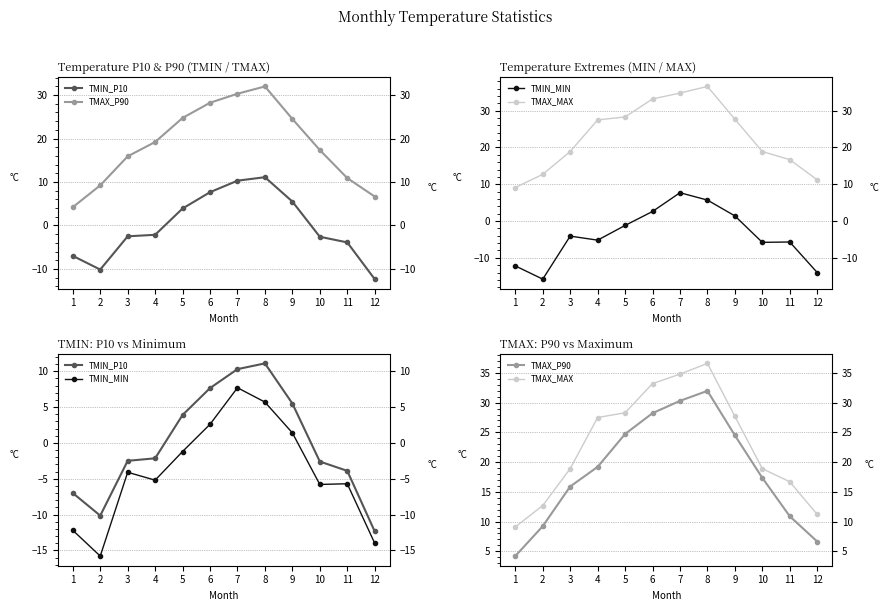

Is this an area chart (filled region under the line)?

No